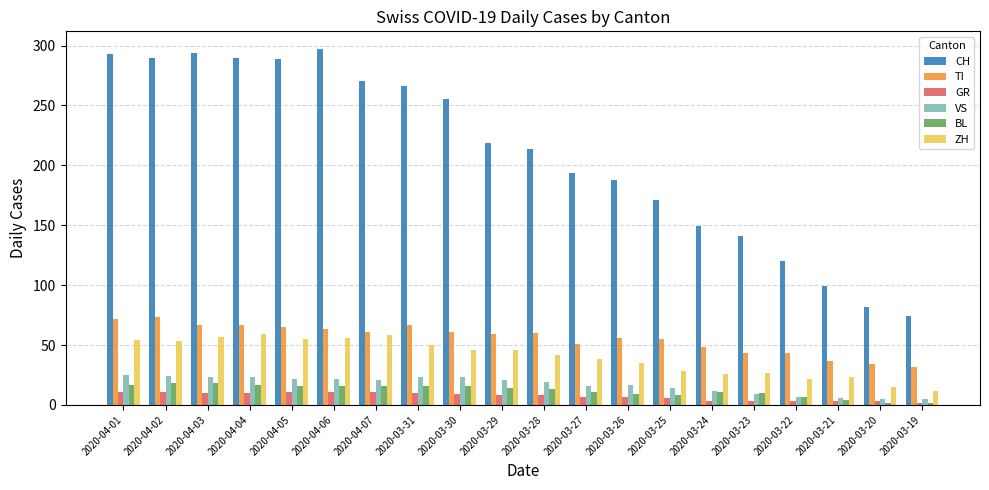

What is the difference between the maximum and minimum values in the TI series?

41